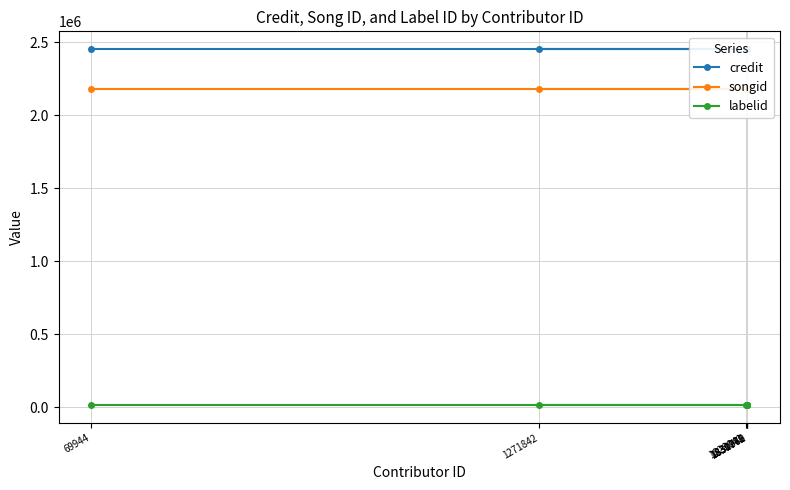

Between 1271842 and 1831069, which series saw the biggest shift?

credit